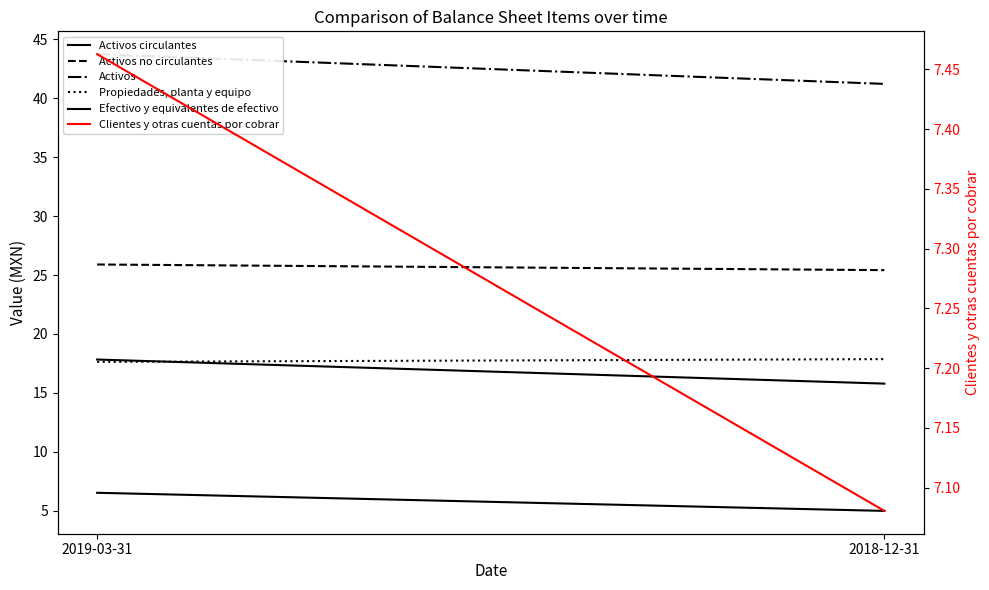

What is the highest value of the Efectivo y equivalentes de efectivo series?

6.5